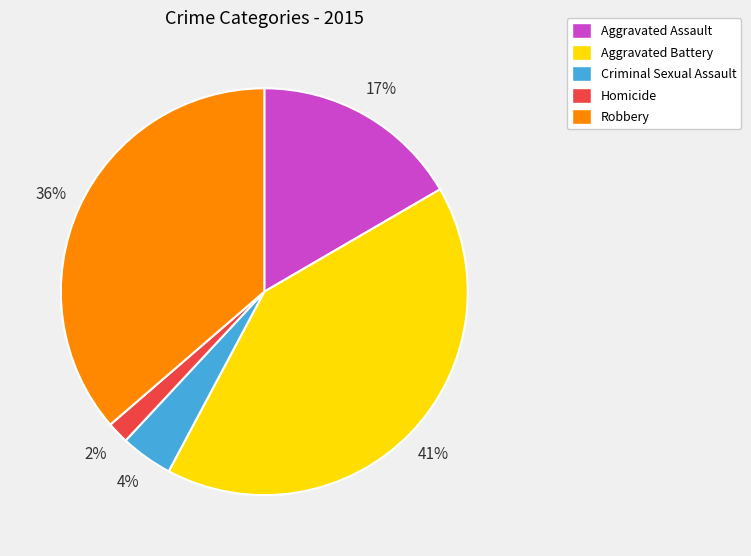

To the nearest percent, what portion does Aggravated Battery represent?

41%